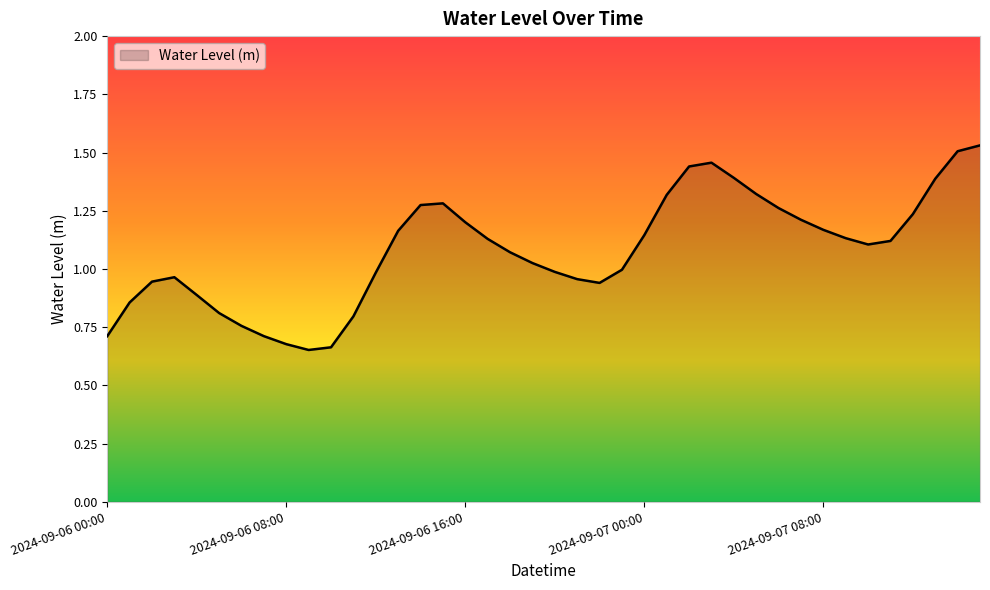

How many interior local valleys (lower than both neighbors) does the data have?

3